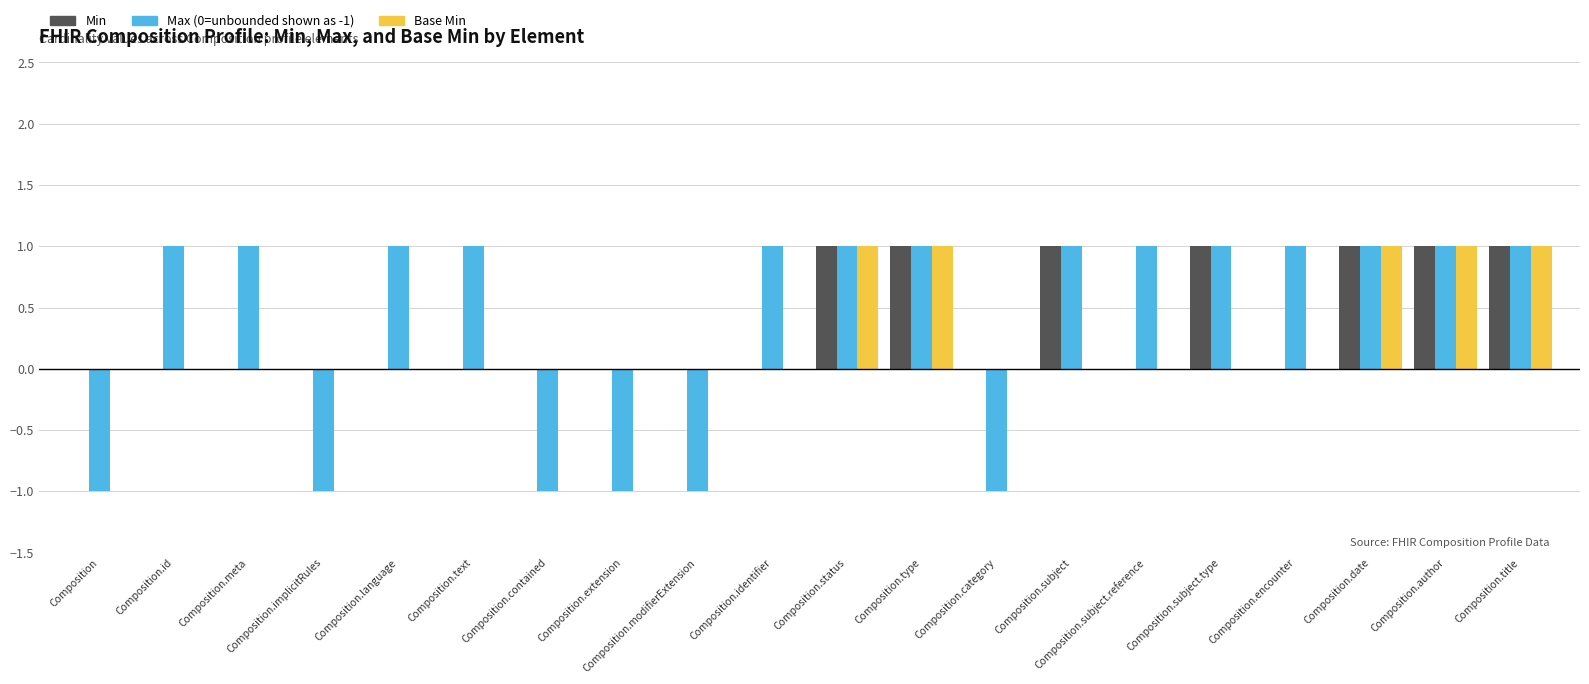

What is the total value across all series at Composition.date?

3